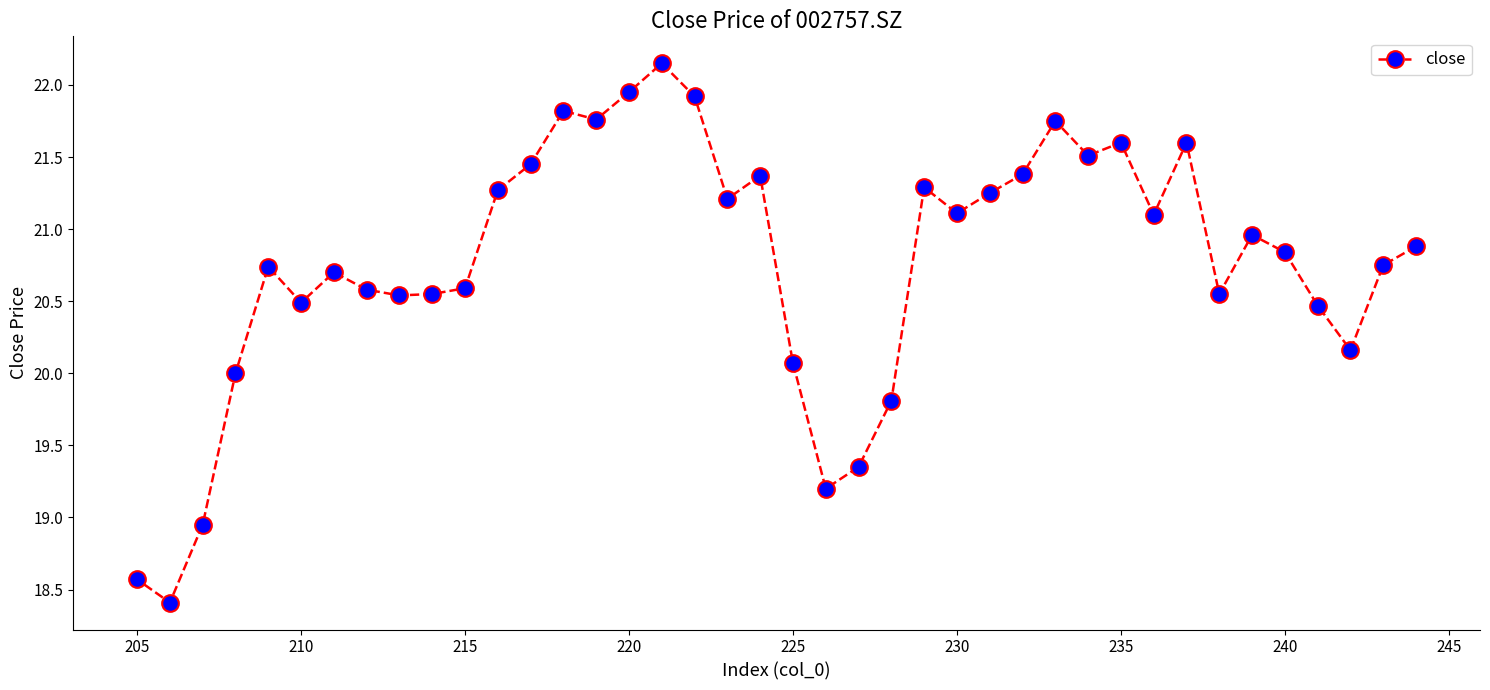

What is the sum of all values?

830.6